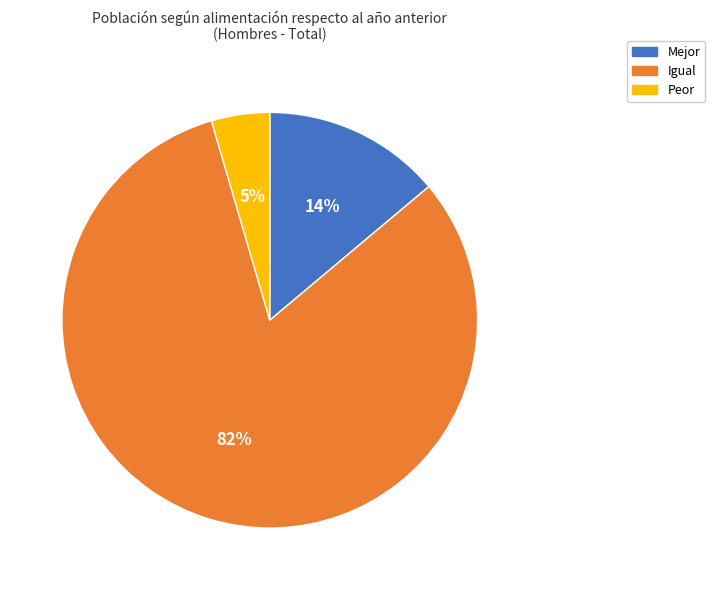

Combined, do Mejor and Igual account for over 50%?

Yes